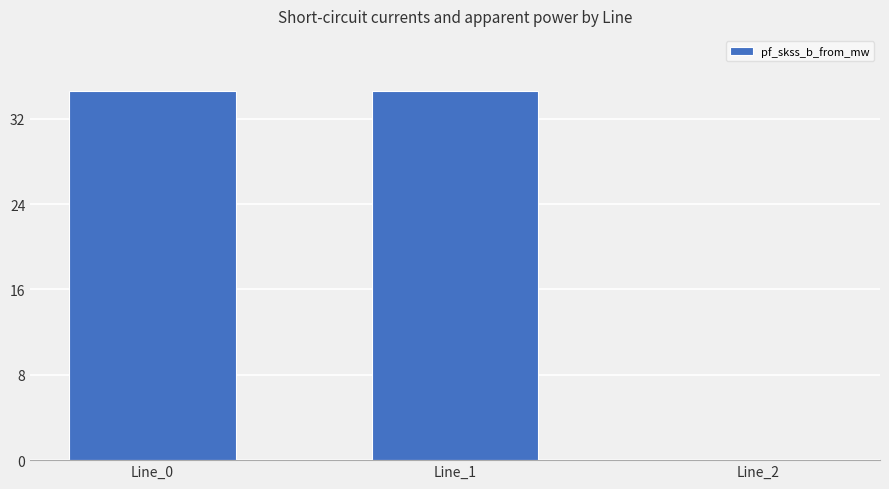

What is the change in value from Line_0 to Line_2?

-34.6